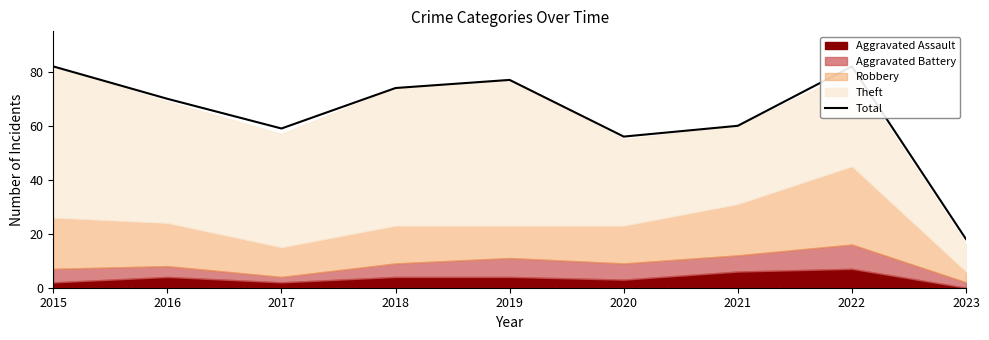

List the labels in order of value, smallest first.

2023, 2020, 2017, 2021, 2016, 2018, 2019, 2015, 2022